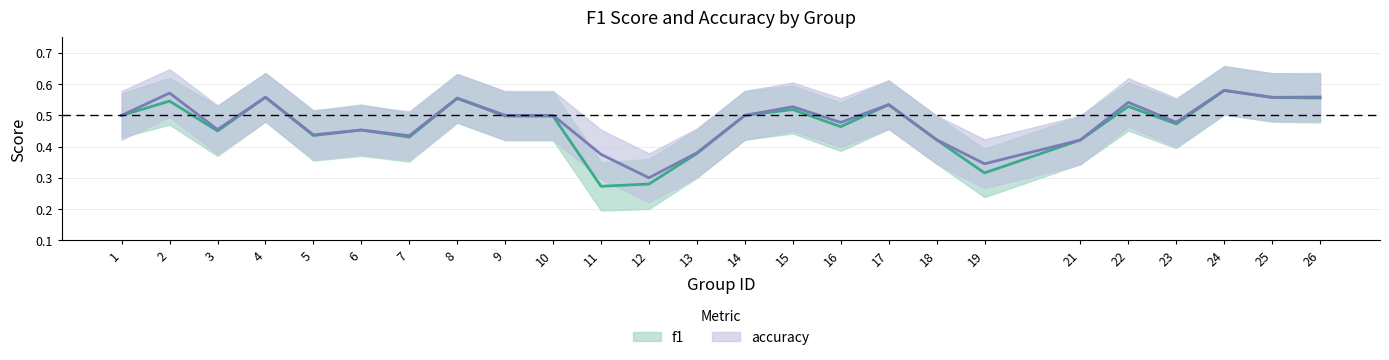

True or false: f1 has more than 2 interior local peaks.

True